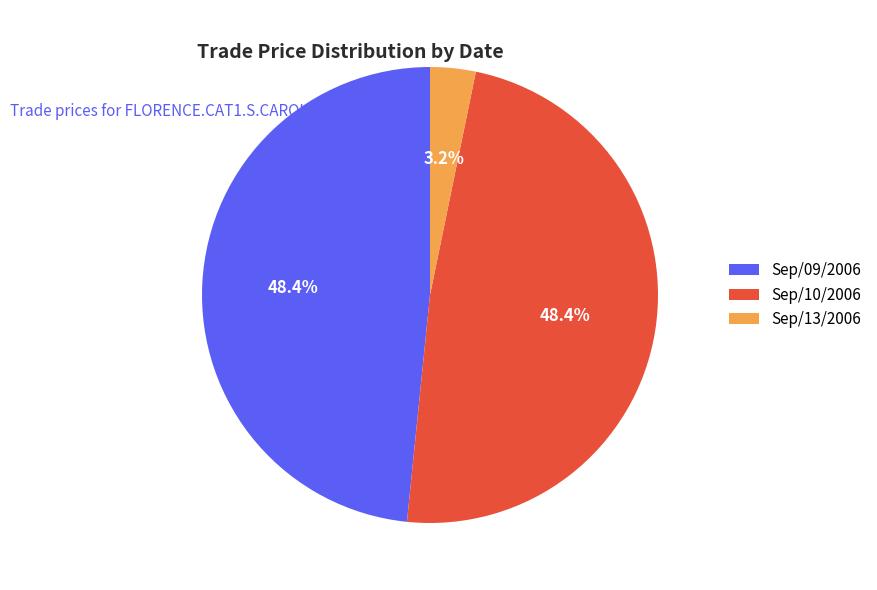

Which category has the smallest portion of the pie?

Sep/13/2006